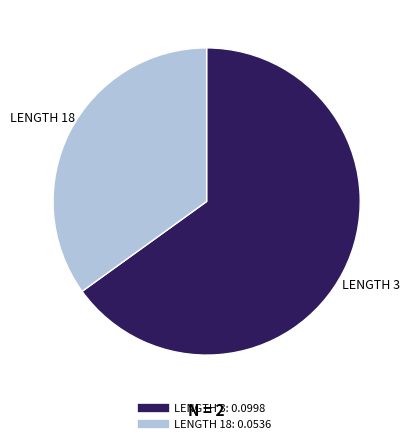

Is there a majority slice in this chart?

Yes